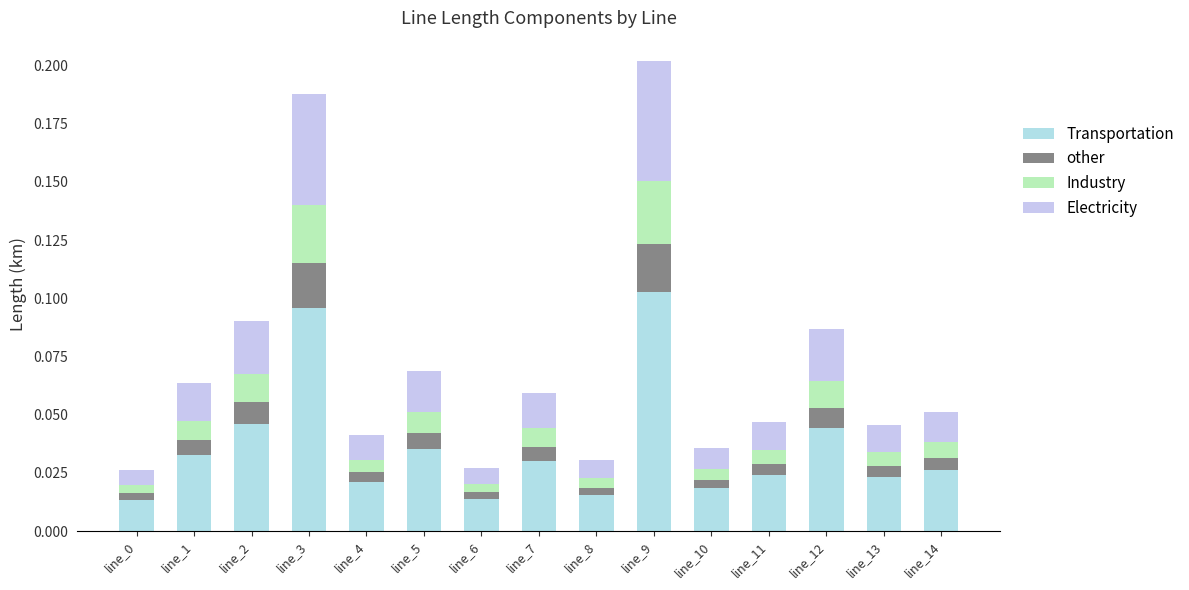

Is it true that Industry equals 0.0 at line_6?

True